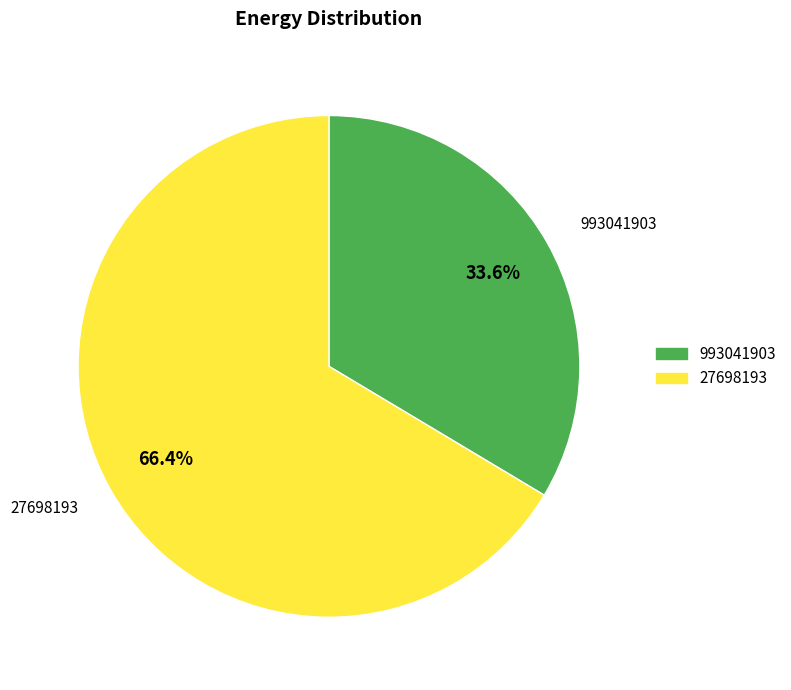

What is the smallest slice in the pie chart?

993041903